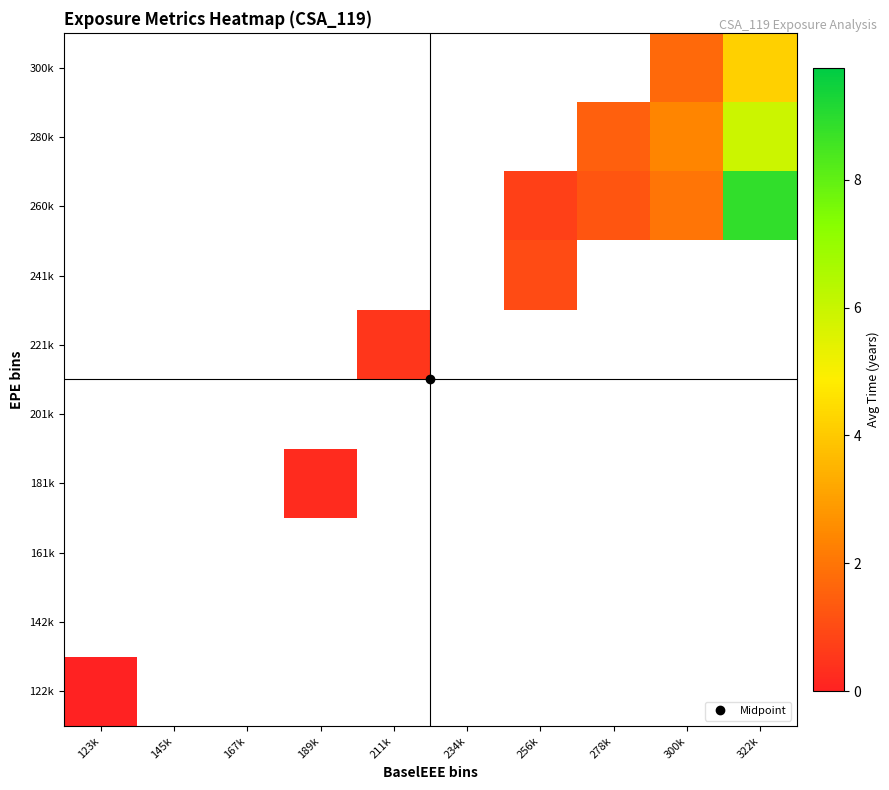

At which label is 122k closest to 0?

123k